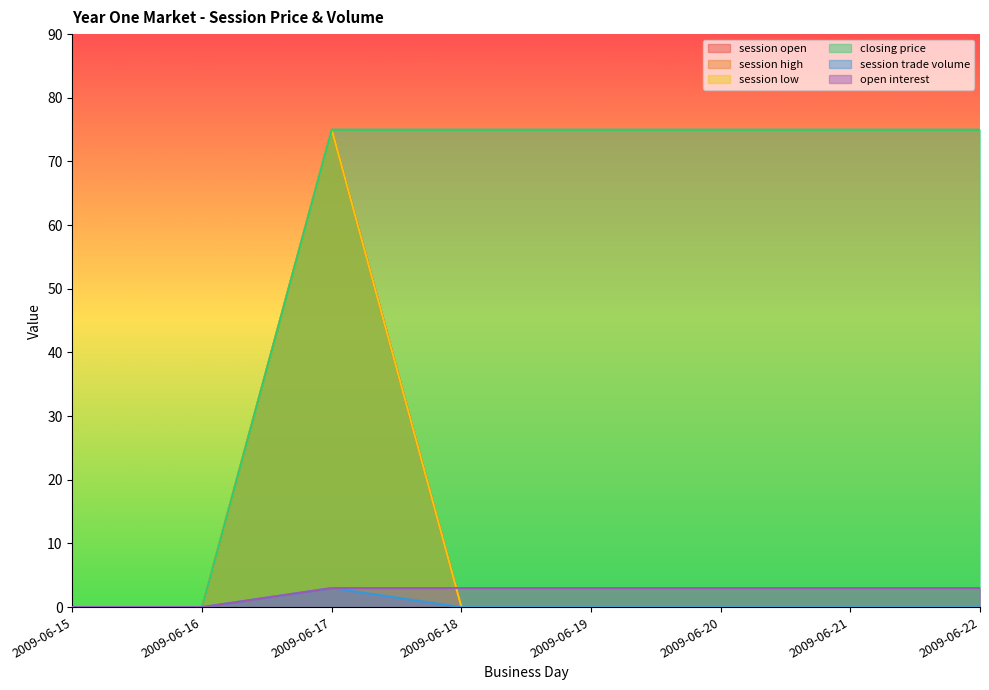

True or false: closing price has more than 0 interior local peaks.

False